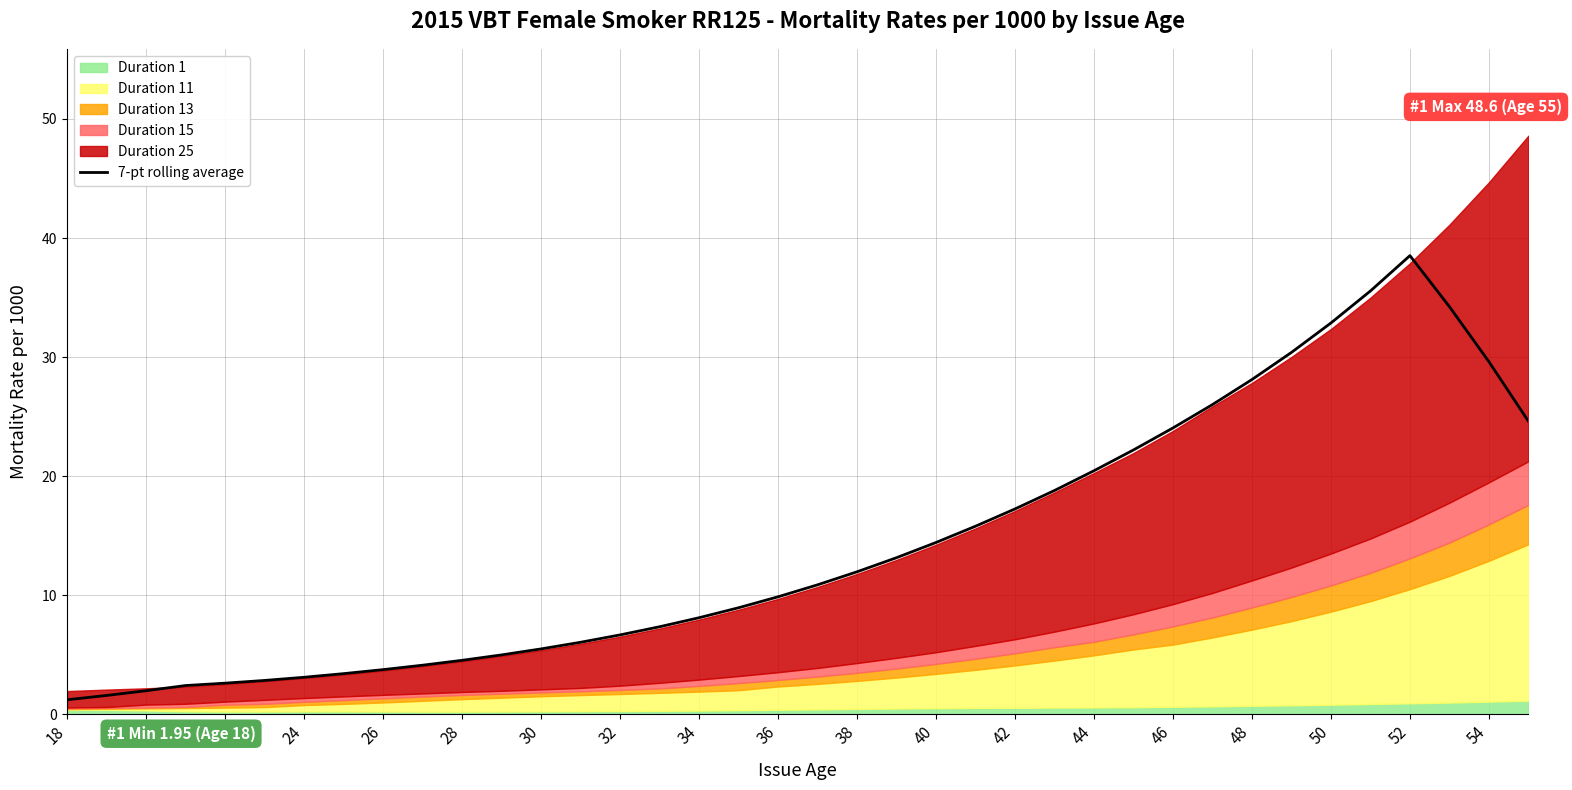

What is the highest value of the 7-pt rolling average series?

38.5